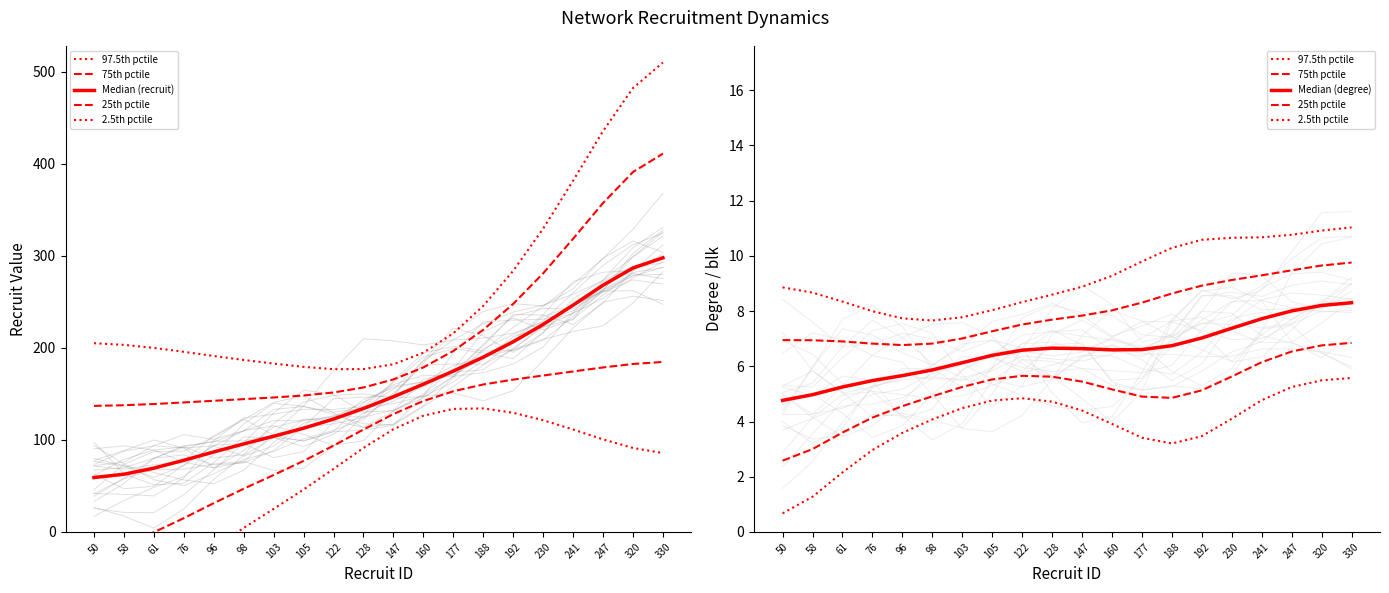

True or false: 75th pctile has more than 0 points higher than both neighbors.

False